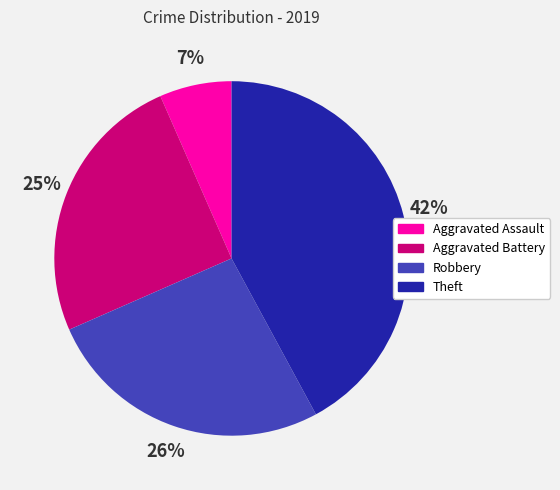

How many segments does this pie chart have?

4